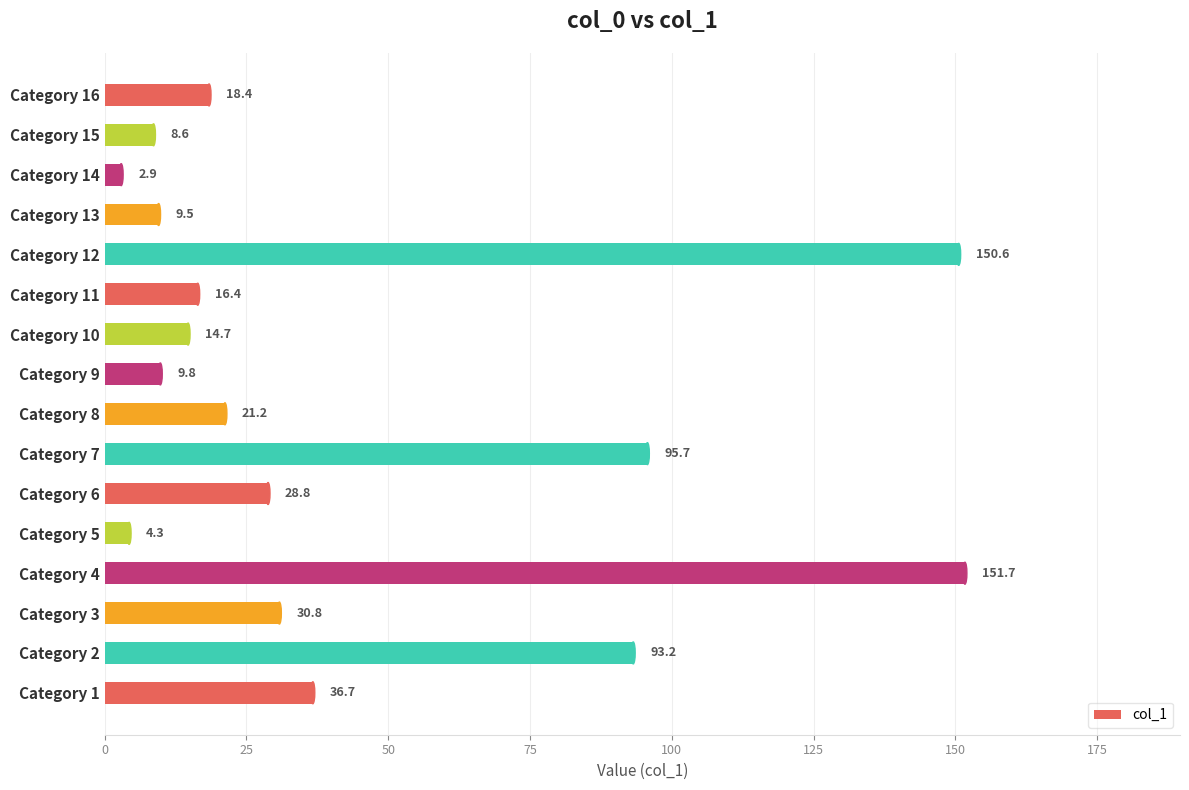

How many data points are above 21?

8